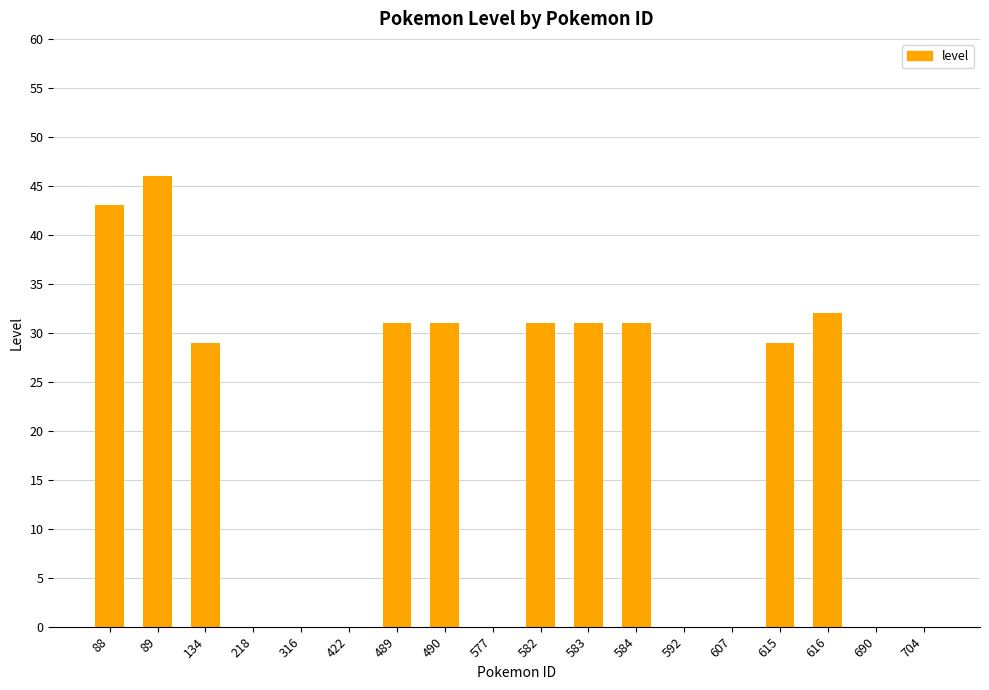

What is the sum of all values?

334